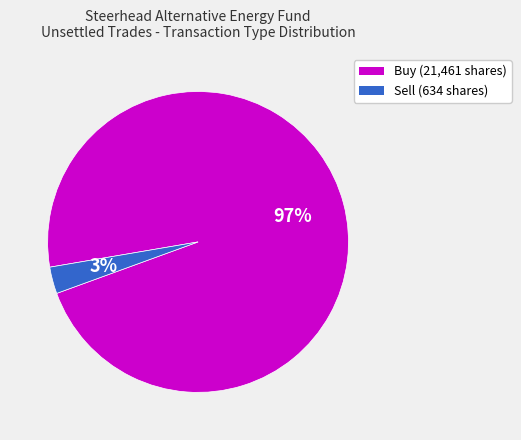

To the nearest percent, what is the difference between the Sell (634 shares) and Buy (21,461 shares) slice percentages?

94%